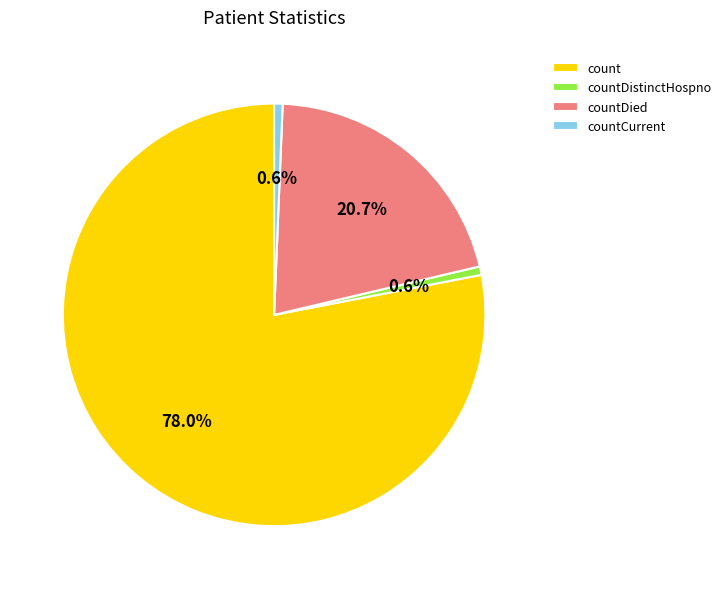

True or false: countDied accounts for 9% of the total.

False